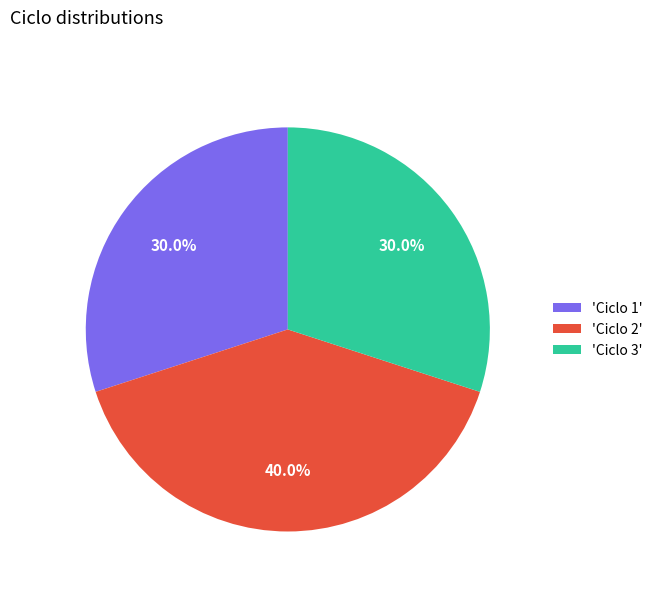

To the nearest percent, what is the average slice percentage?

33%